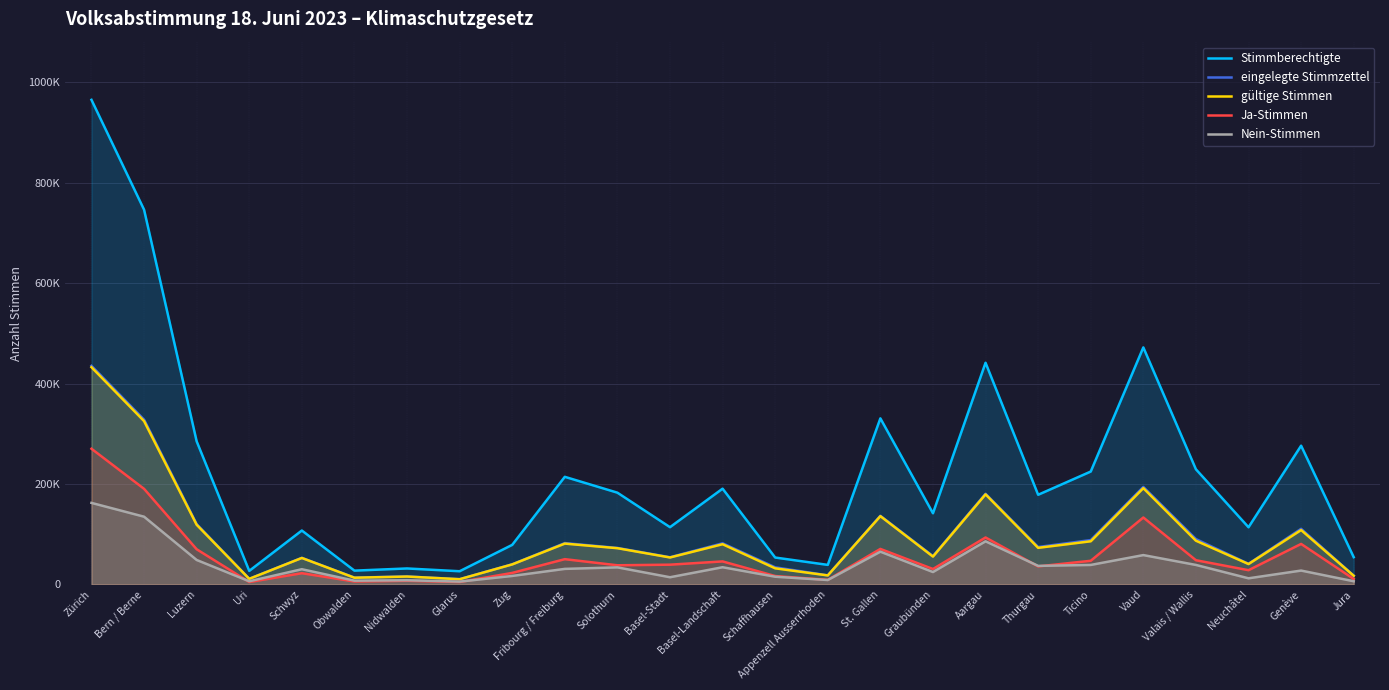

What is the total value across all series at Luzern?

643151